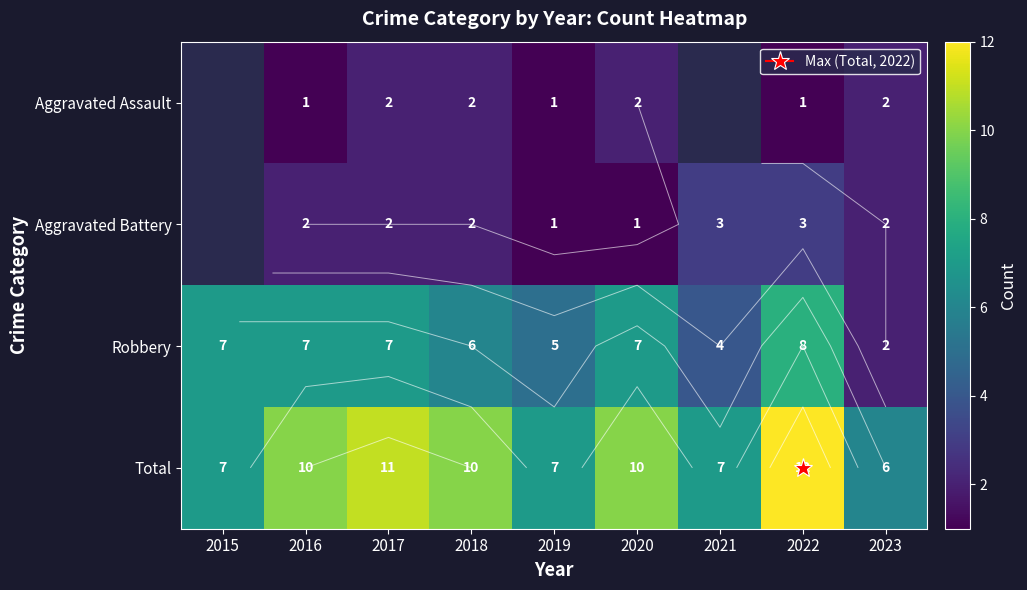

Rank the series at 2021 from highest to lowest value.

Total, Robbery, Aggravated Assault, Aggravated Battery